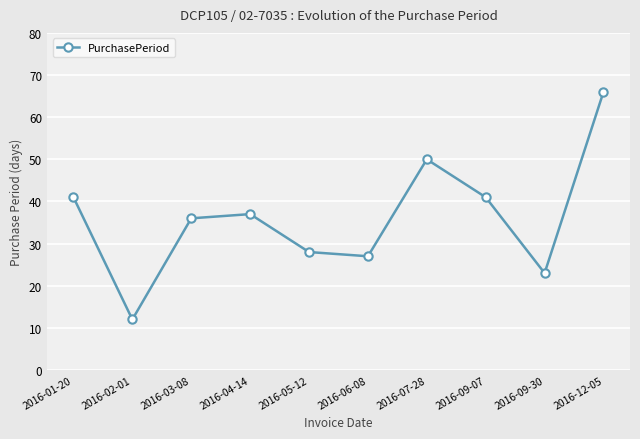

What is the average value?

36